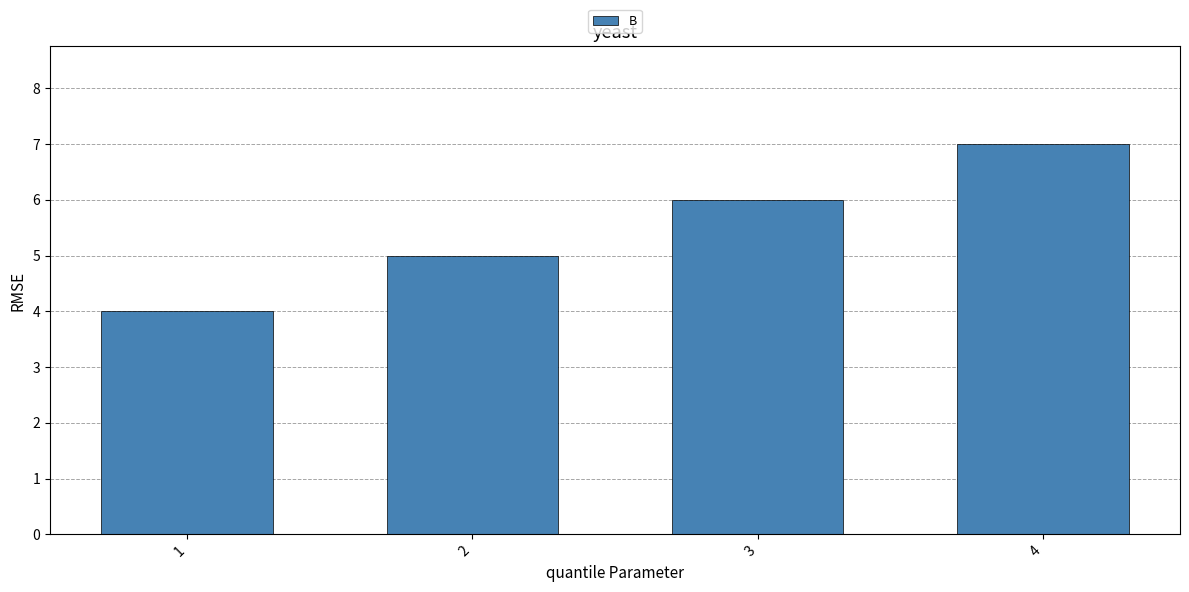

True or false: the data shows 5 at 2.

True